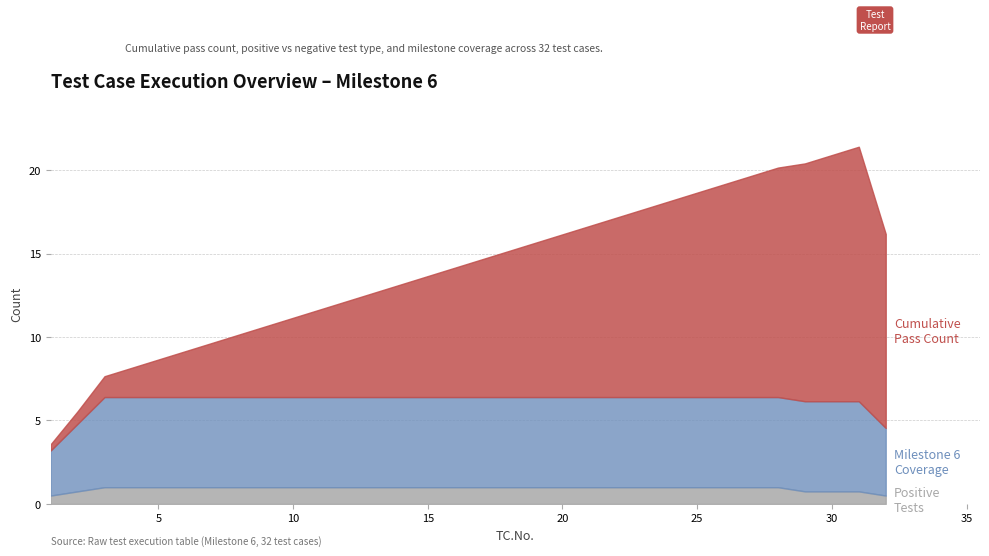

What is the value of the Milestone 6 (Cumulative) point at the 29th from the left?

6